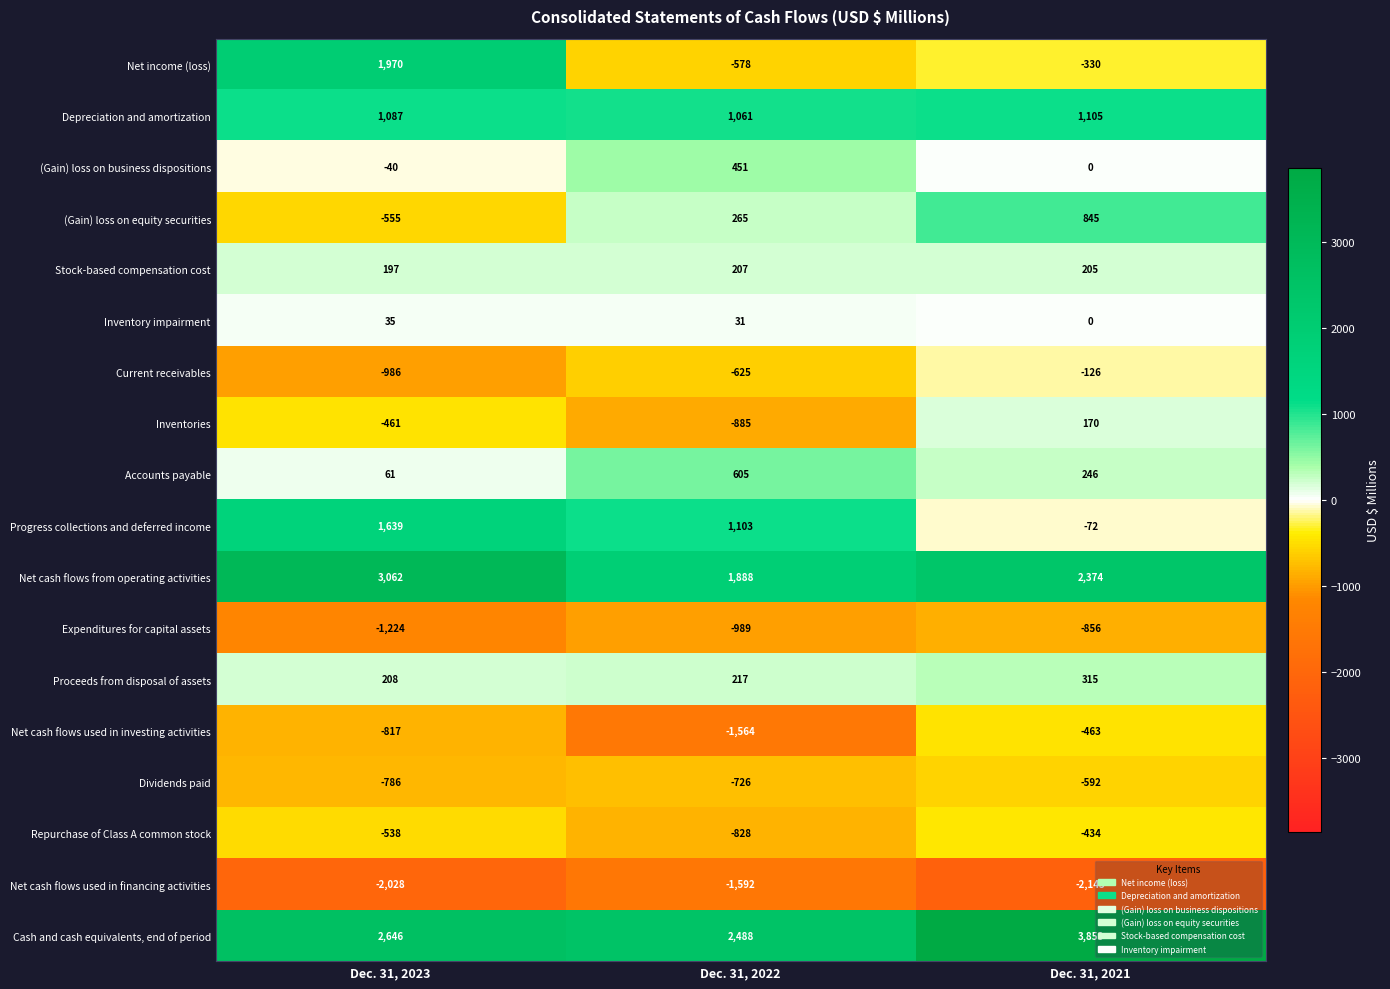

Which series changed the most between Dec. 31, 2023 and Dec. 31, 2022?

Net income (loss)